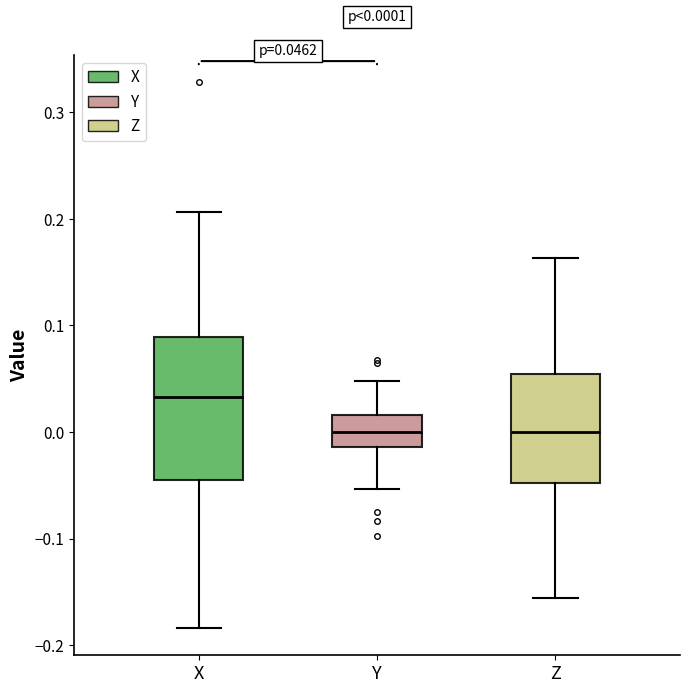

Comparing the boxes themselves (not the whiskers), which one is the tallest?

X